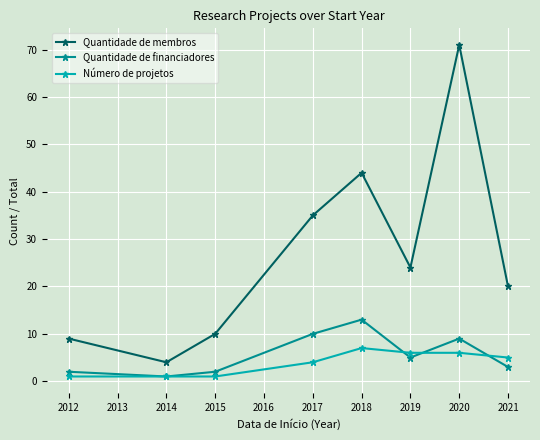

What is the lowest value of the Número de projetos series?

1